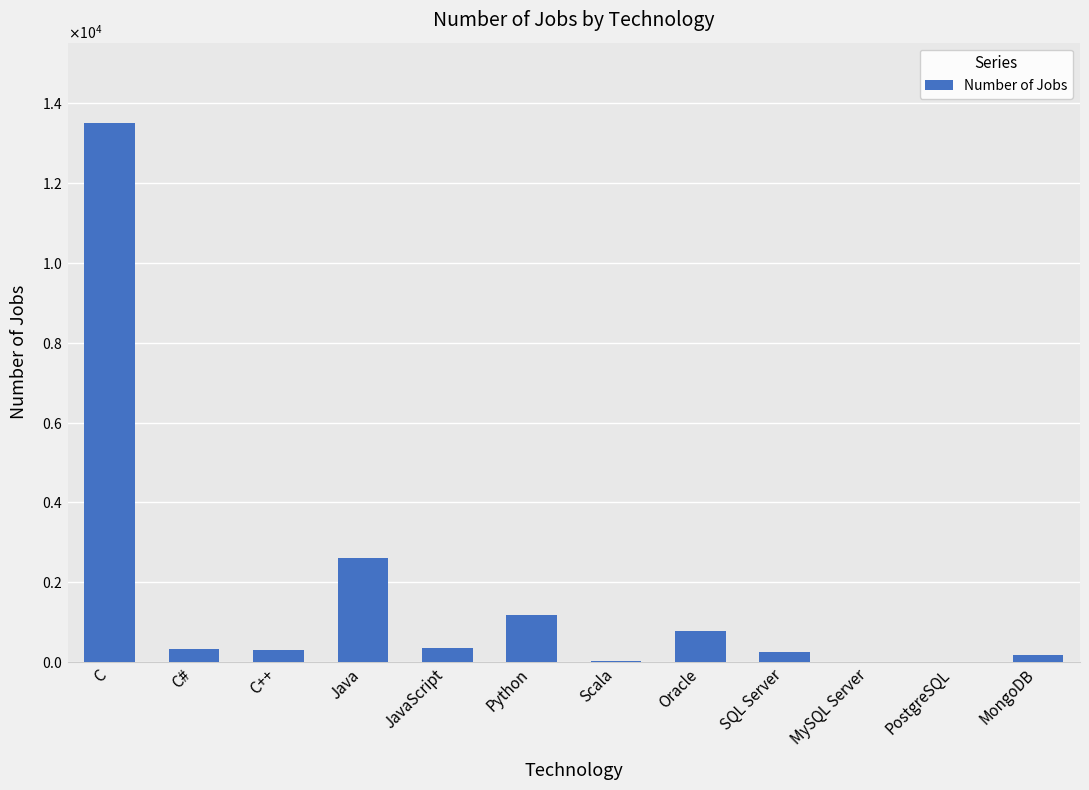

Is it true that the value at MySQL Server is -7142?

False